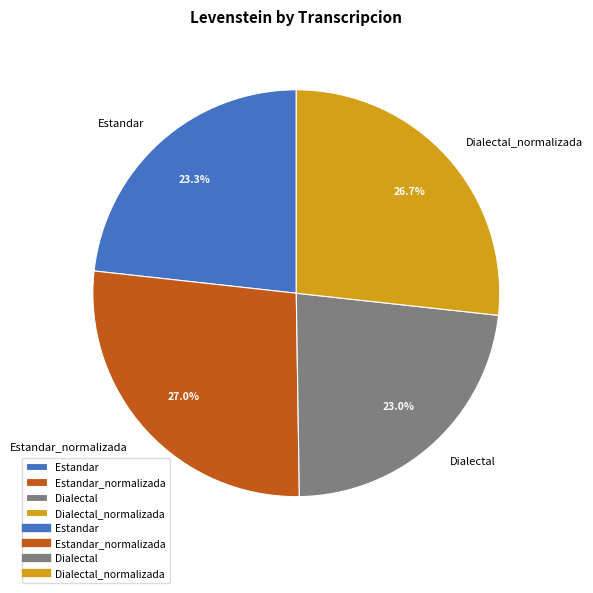

What is the total percentage of Estandar_normalizada and Dialectal?

50.0%